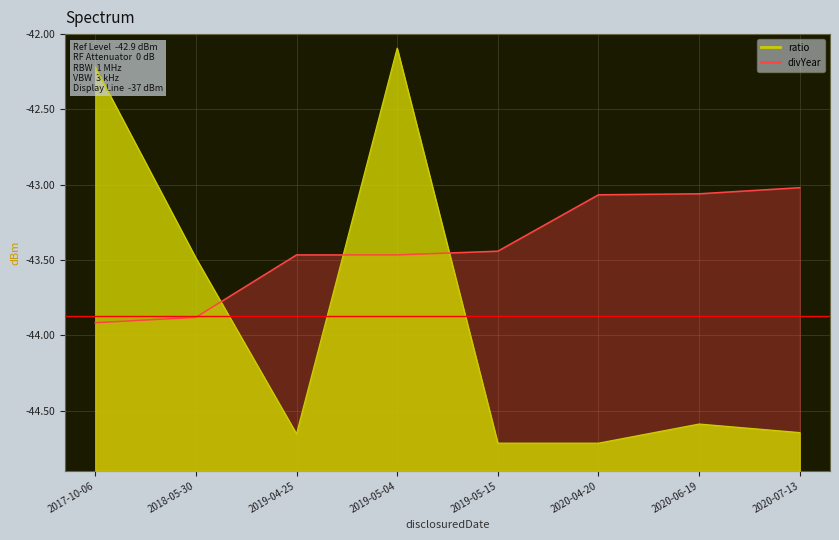

Is it true that ratio equals -29.4 at 2019-05-15?

False